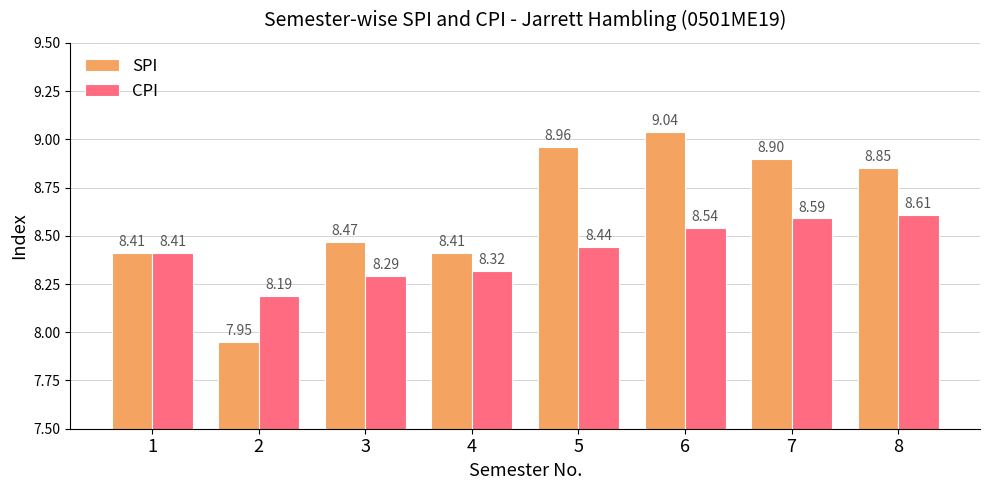

What are all the series names shown in the legend?

SPI, CPI